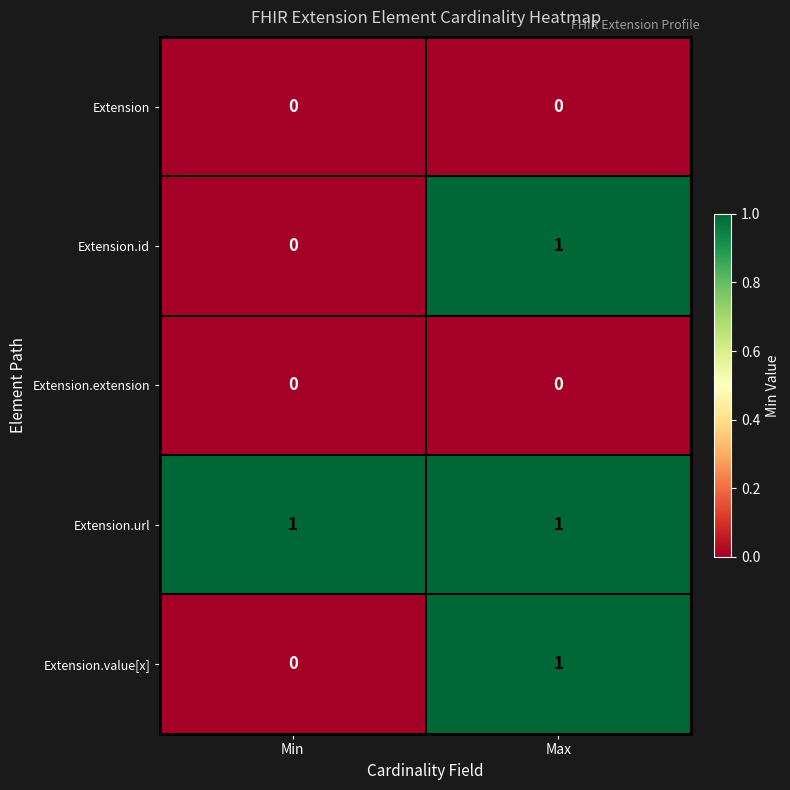

True or false: Extension.extension has a value of 0 at Max.

True